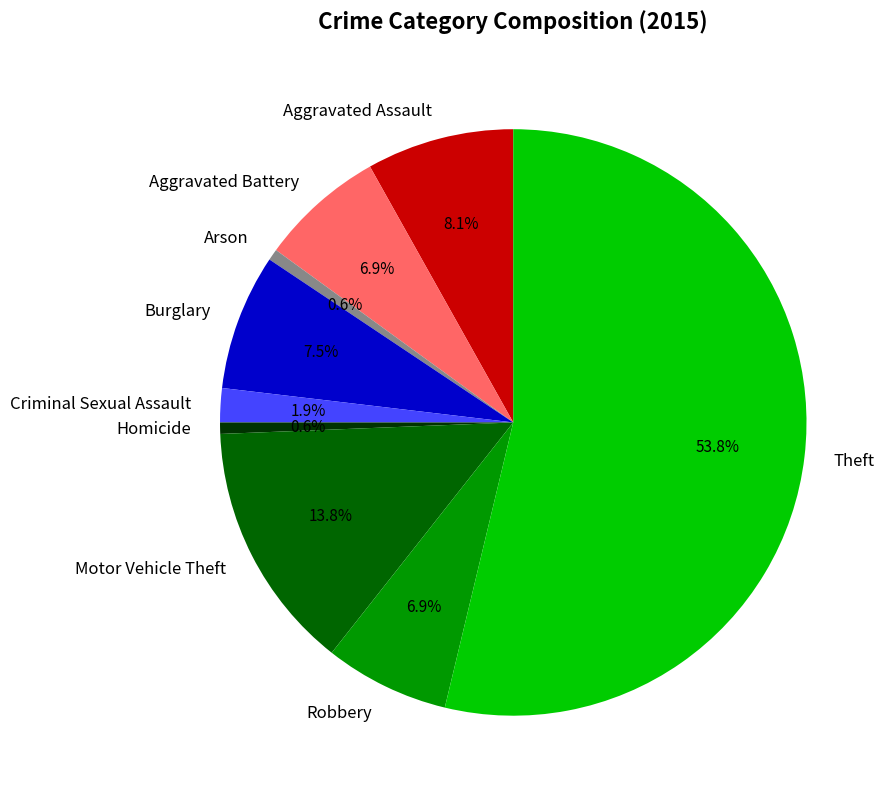

To the nearest percent, what percentage of the pie is Aggravated Assault?

8%